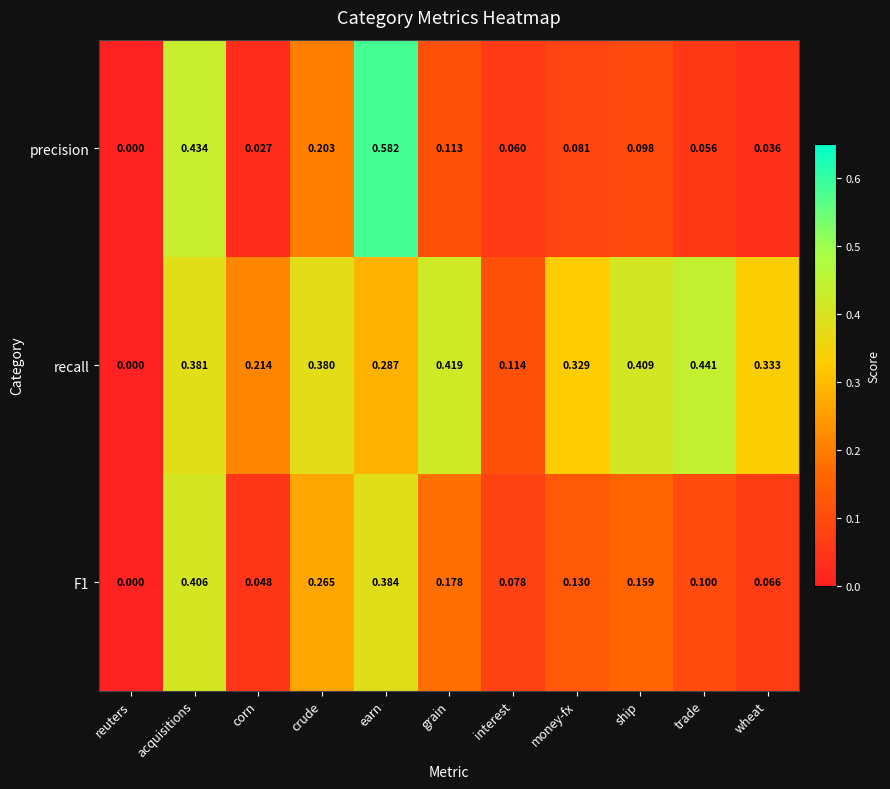

How many categories are shown in the chart?

11